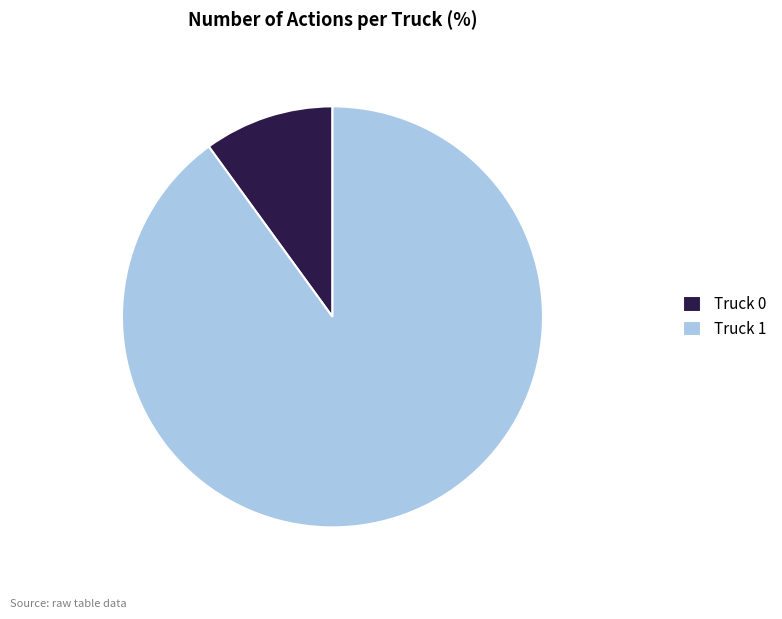

What is the largest slice in the pie chart?

Truck 1